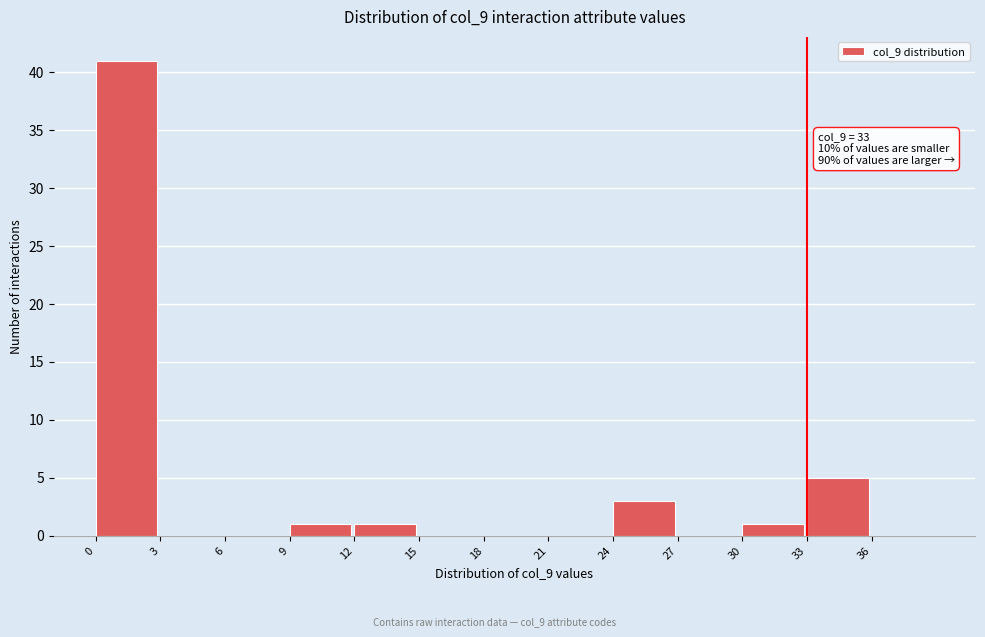

Over which range of the x-axis is the bar tallest?

0 to 3